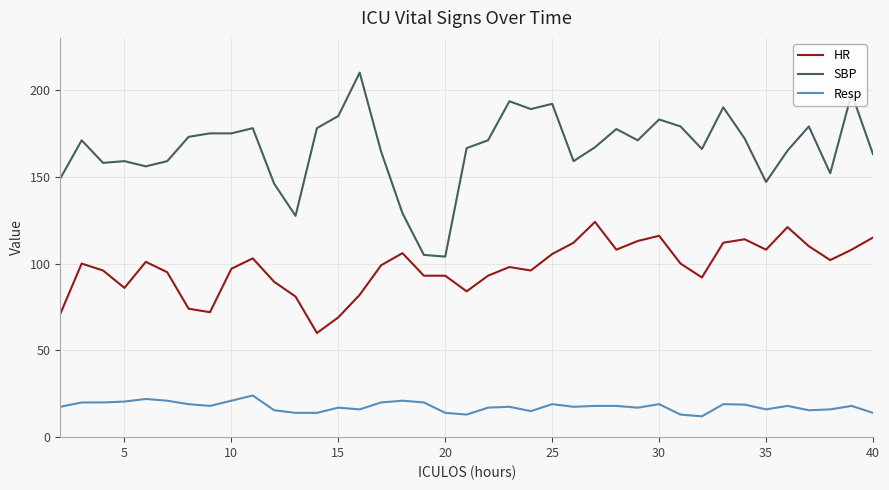

Which series has the largest total across all categories?

SBP